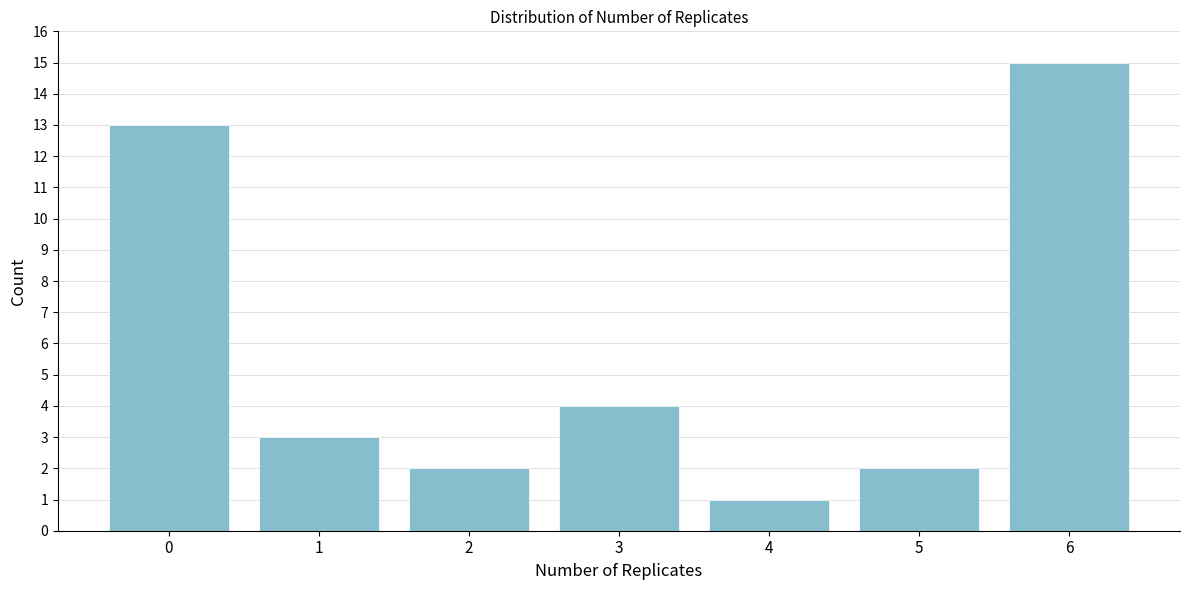

Reading left to right, transcribe all the data shown in this chart.

13	3	2	4	1	2	15